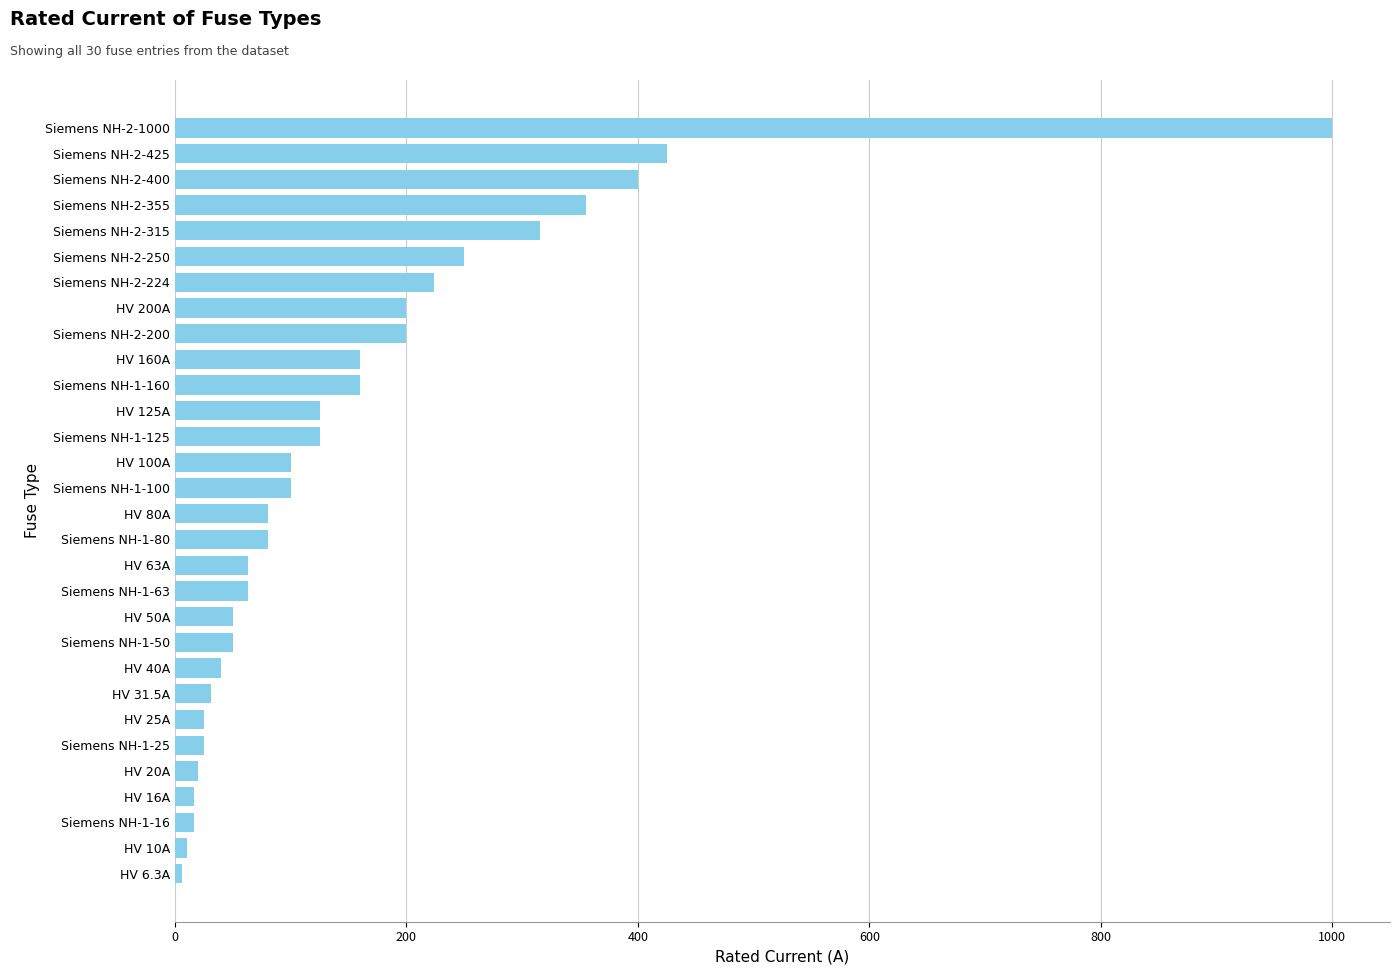

What is the difference between the second highest and second lowest values?

415.0